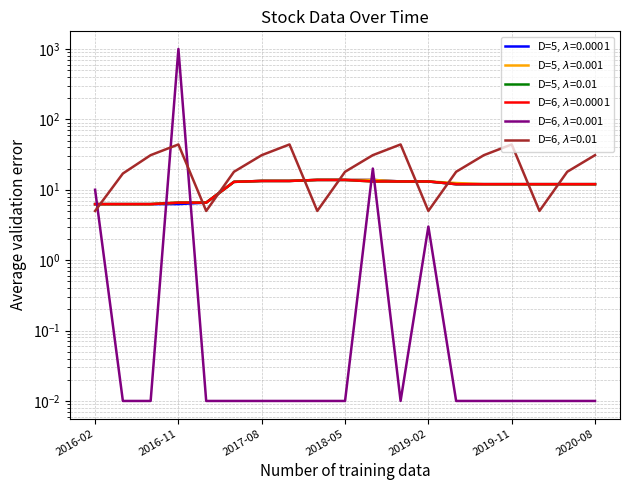

What position from the right is 2016-11?

16